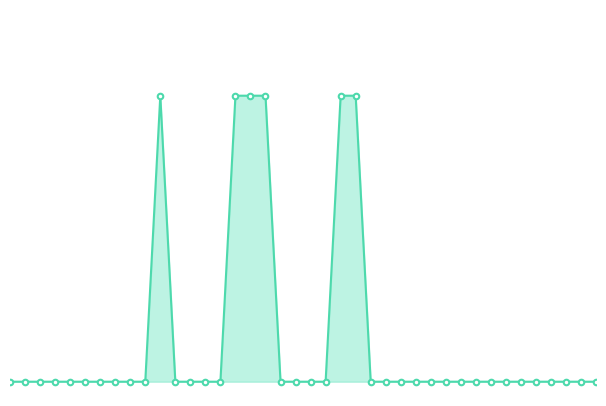

How many lines are shown in the chart?

1